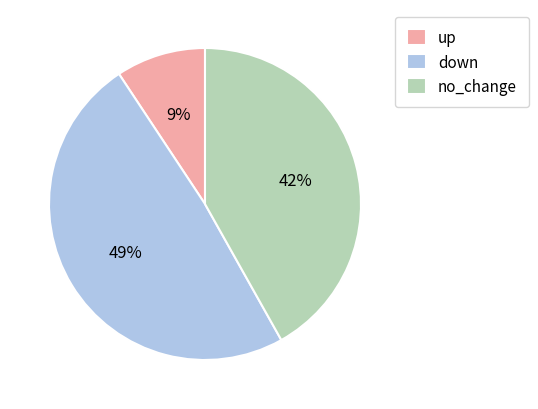

To the nearest percent, what is the difference between the largest and smallest slice percentages?

40%